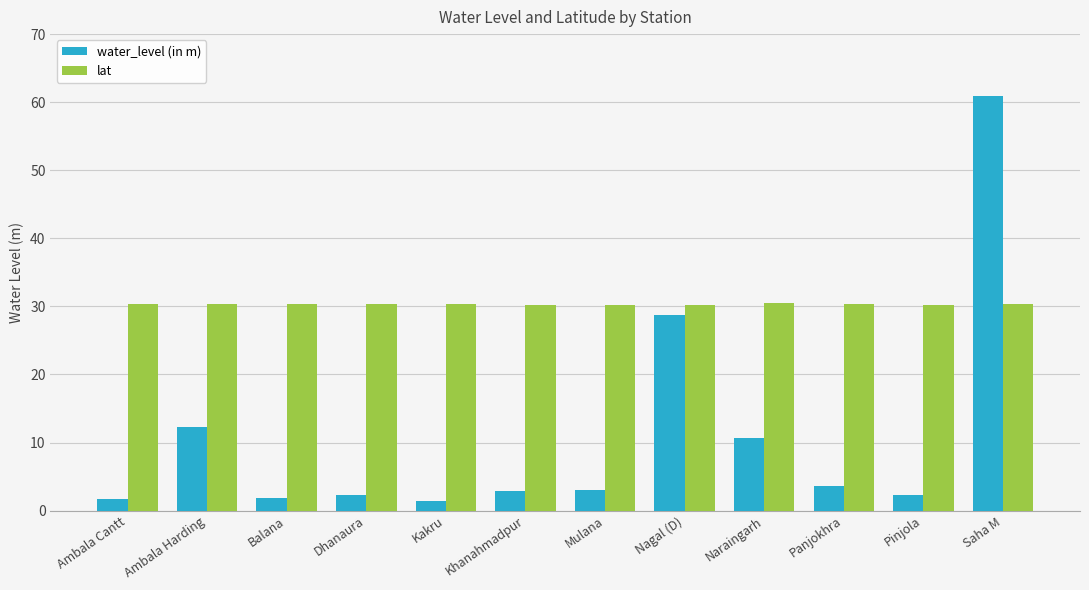

What is the difference between the highest and lowest values at Kakru?

29.0